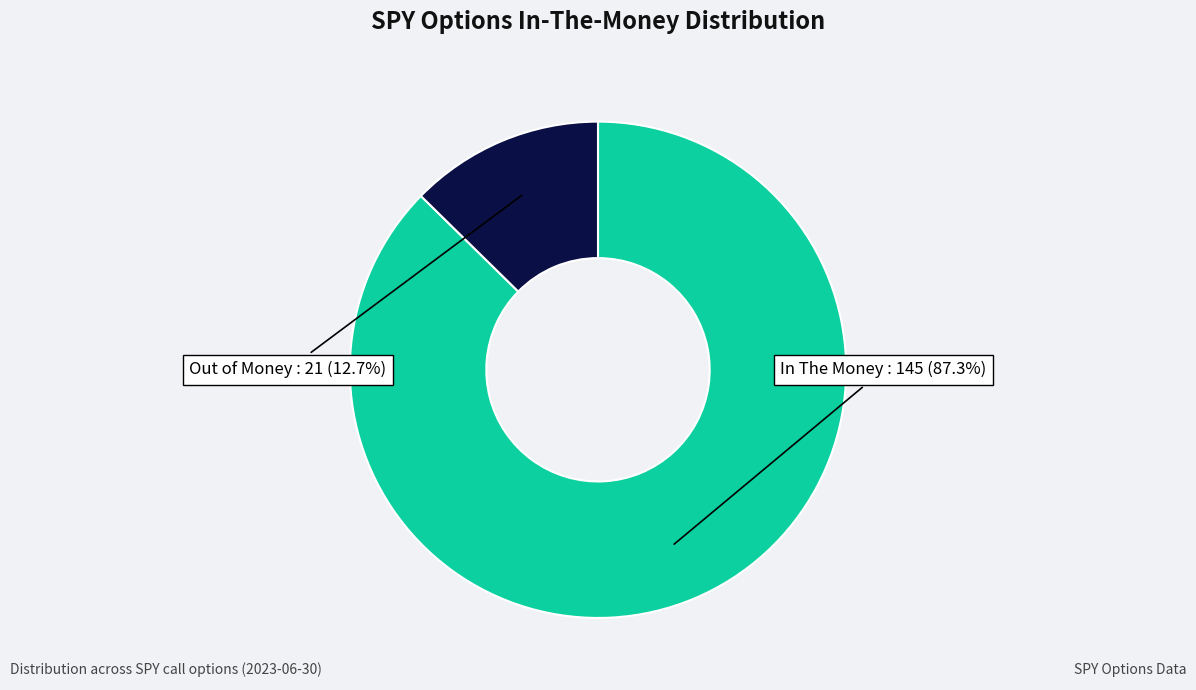

How many slices are in this pie chart?

2